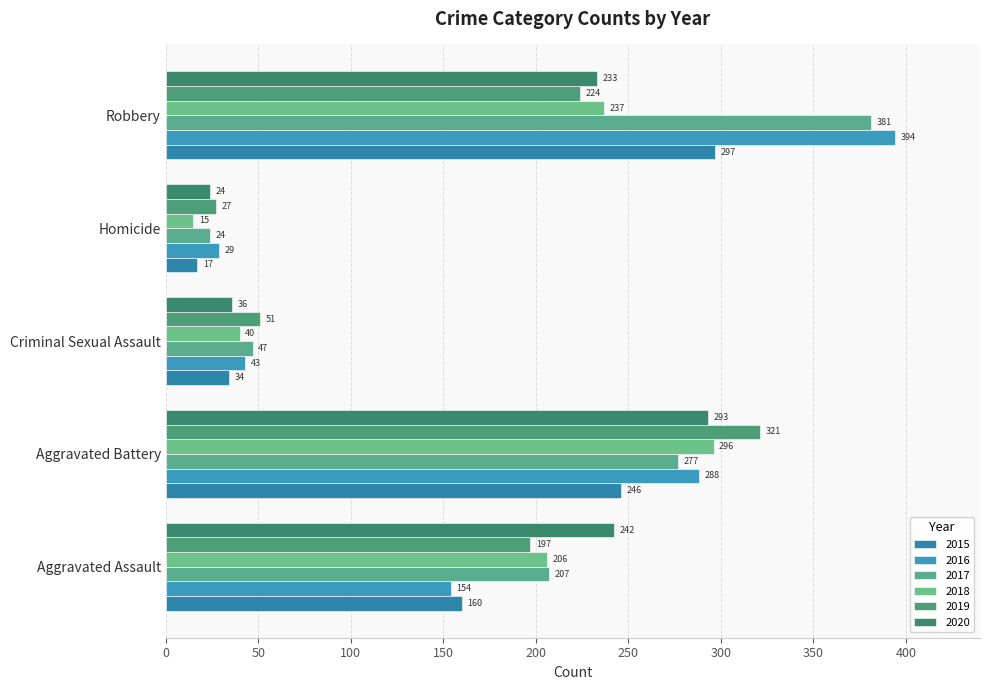

What is the total value across all series at Aggravated Assault?

1166